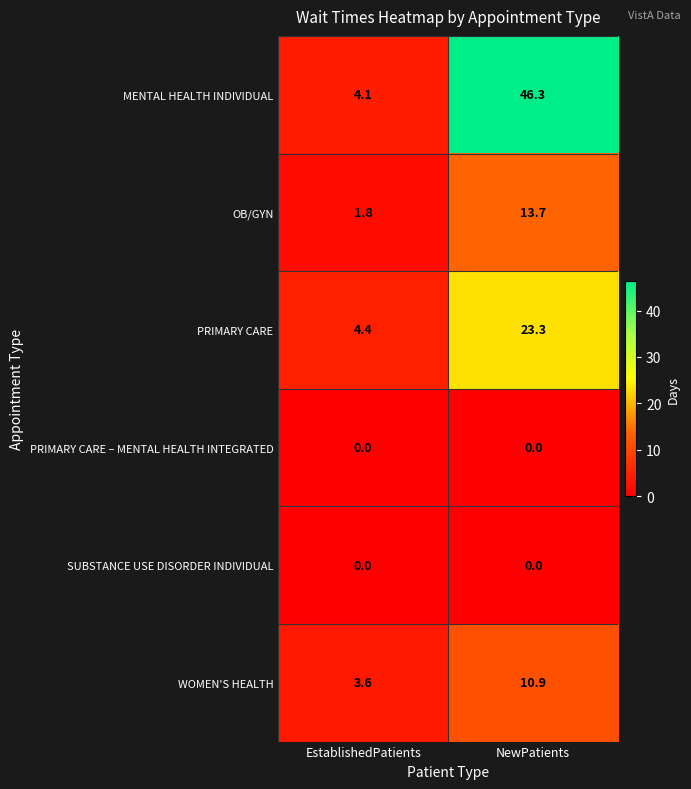

How many series are shown in this chart?

6